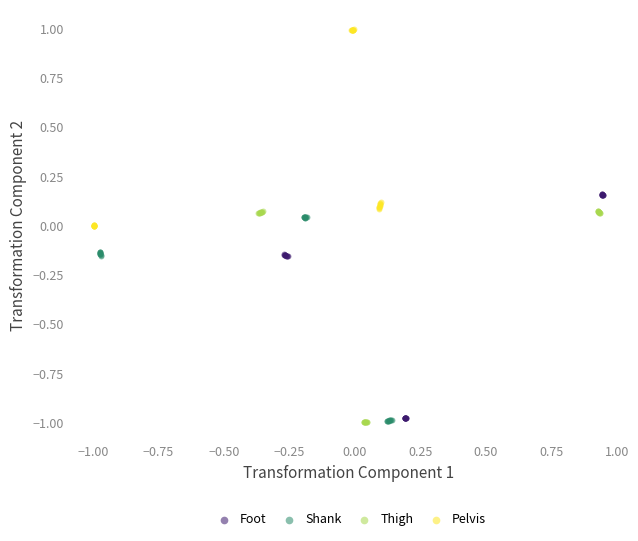

Which series reaches the maximum Y coordinate?

Pelvis